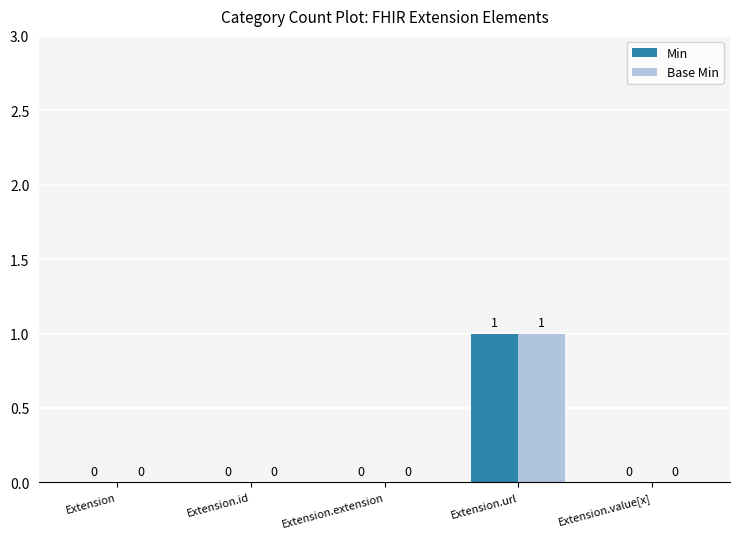

At which category is the sum across all series the highest?

Extension.url